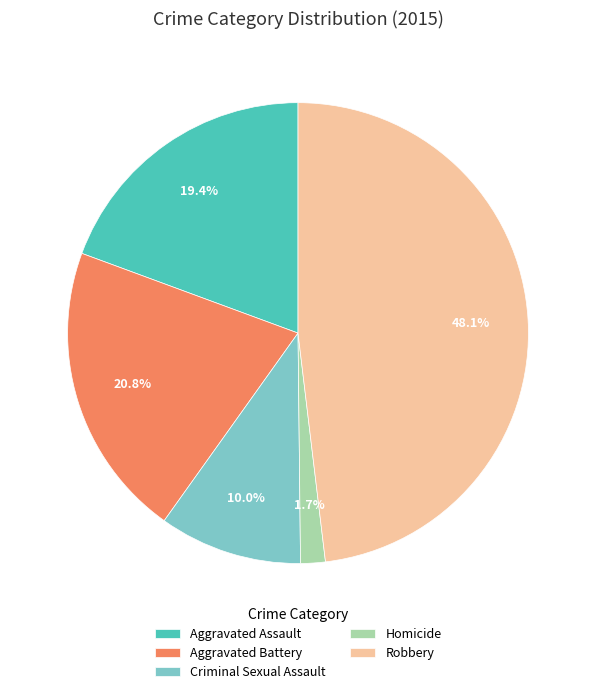

To the nearest percent, what is the average slice percentage?

20%